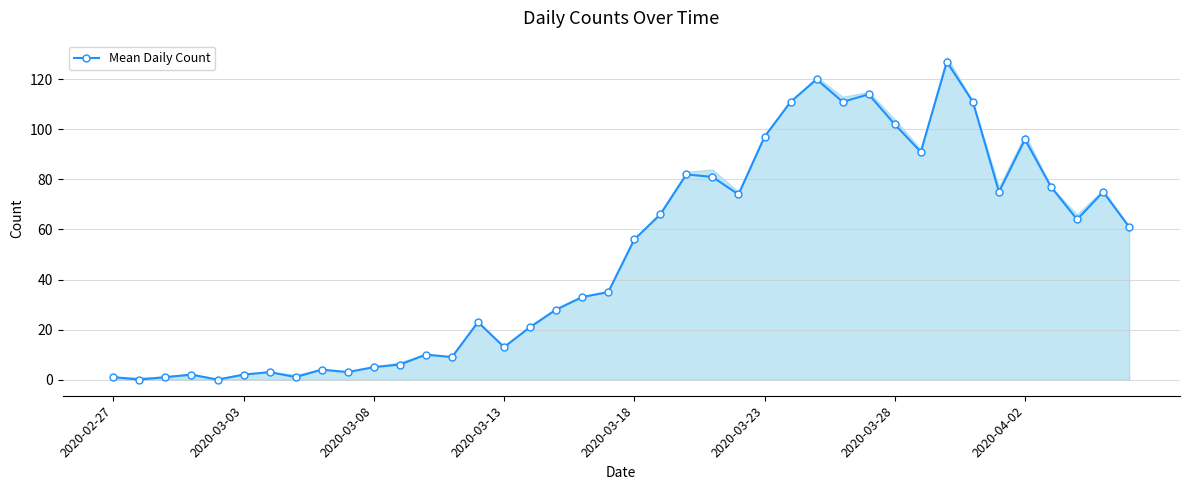

How many lines are shown in the chart?

1